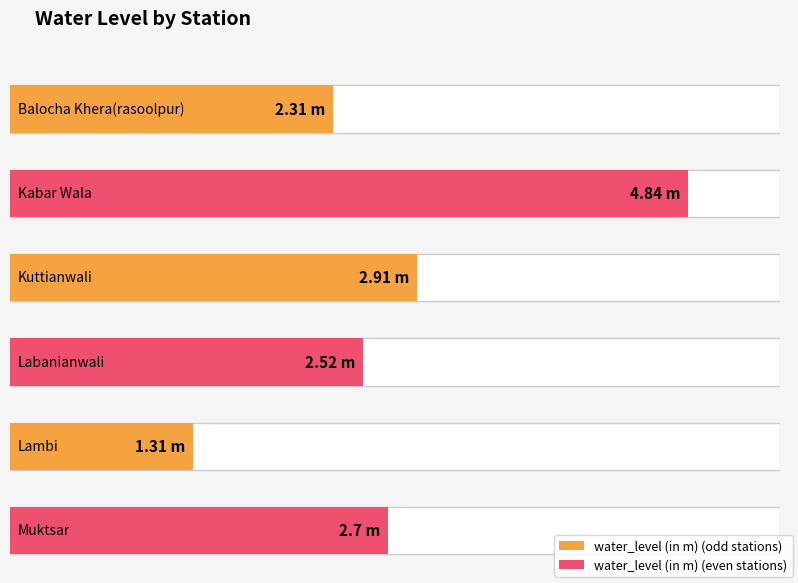

List the labels in order of value, largest first.

Kabar Wala, Kuttianwali, Muktsar, Labanianwali, Balocha Khera(rasoolpur), Lambi